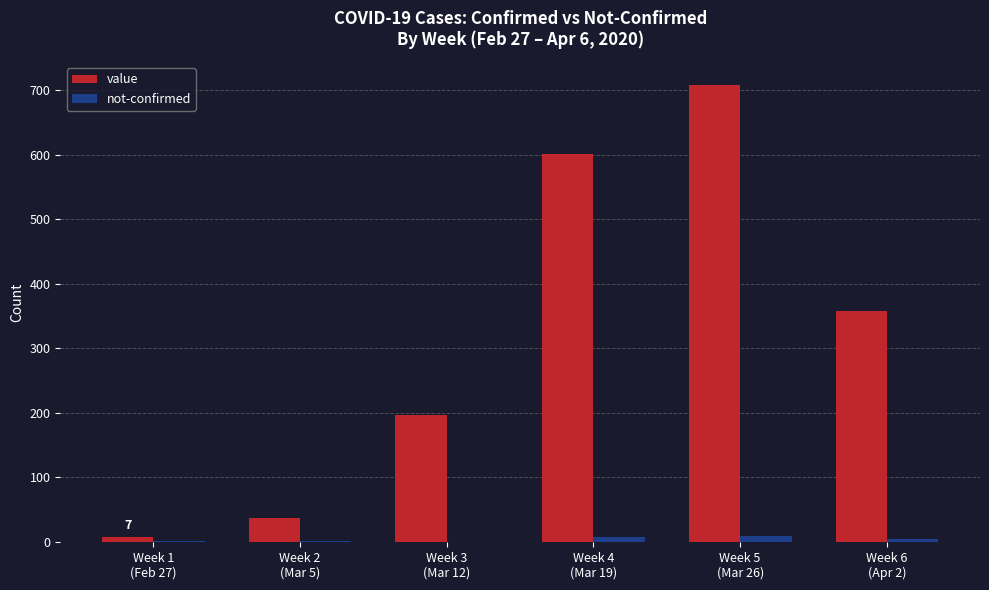

Are the bars grouped side by side (vs. stacked)?

Yes